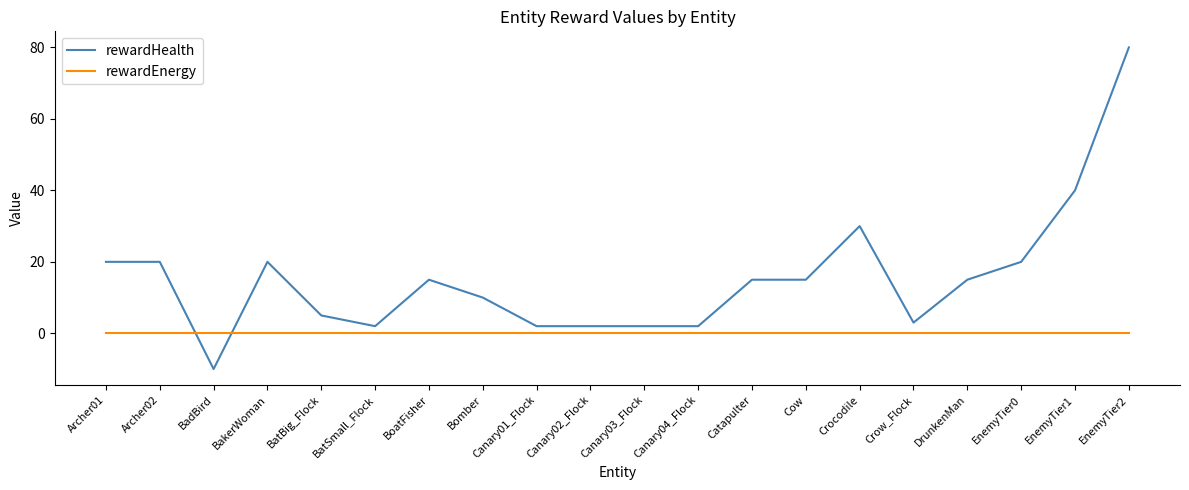

At which category is the sum across all series the highest?

EnemyTier2